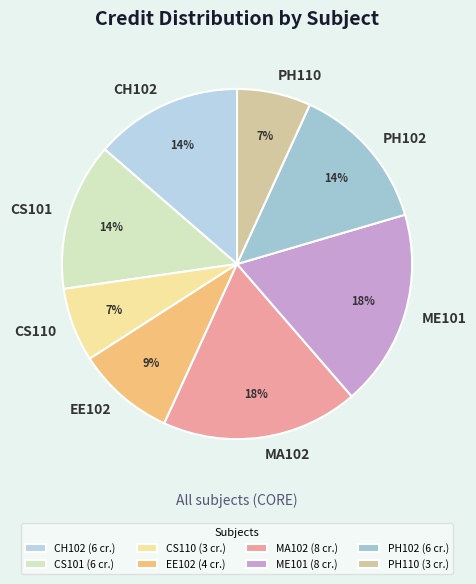

The ME101 slice represents 18% of the pie. True or false?

True